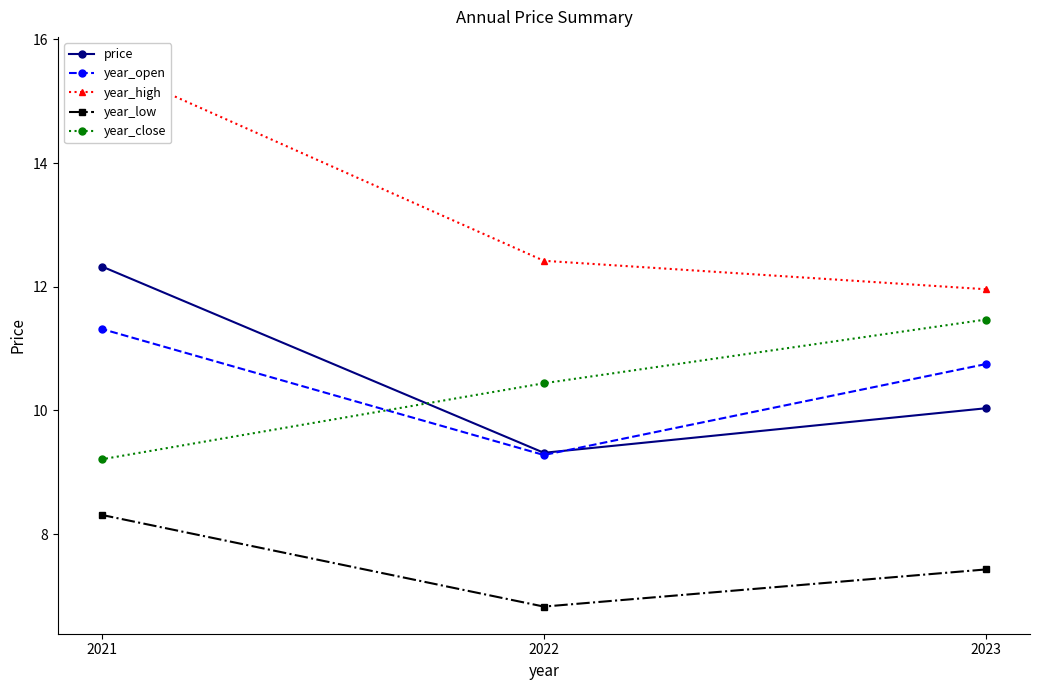

What is the value of the year_low point at the 1st from the left?

8.3